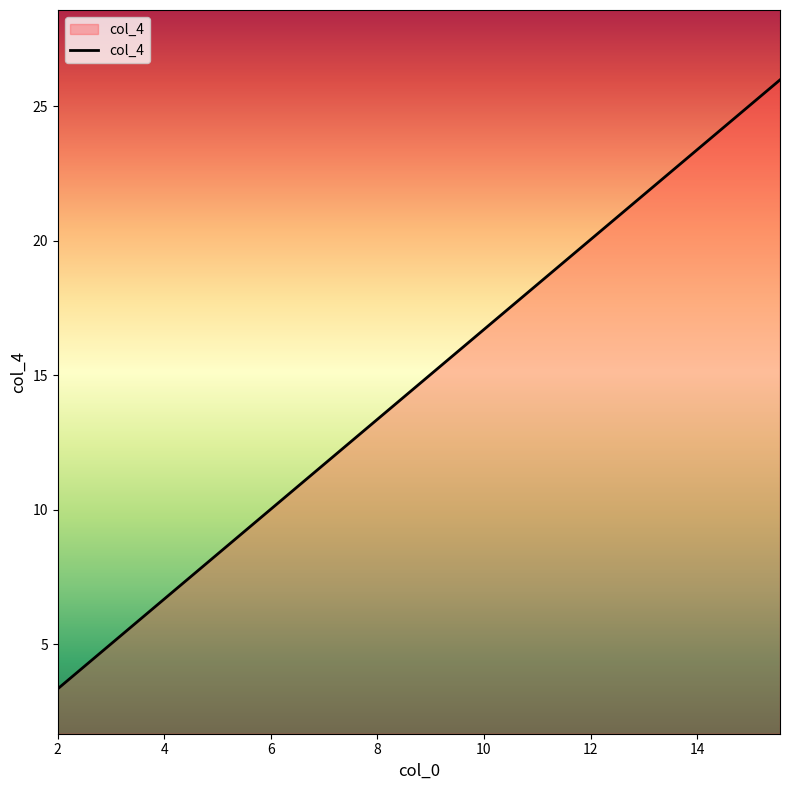

What is the sum of all values?

59.8